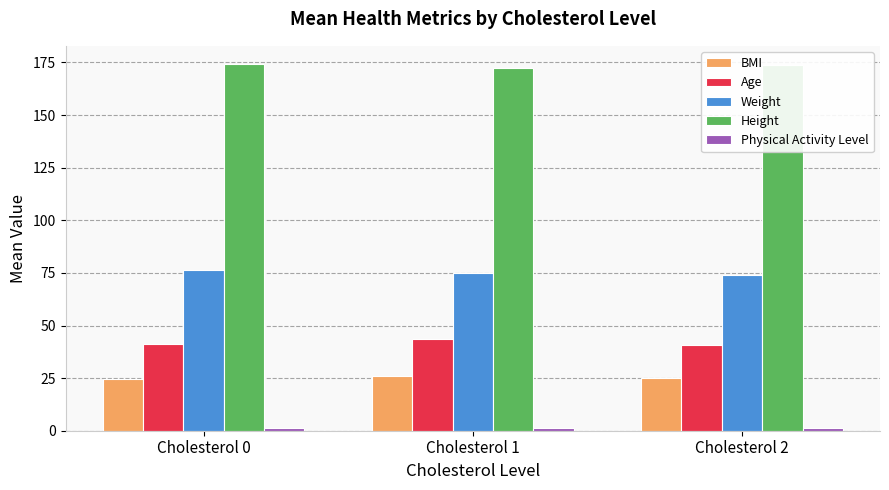

Where does the Weight series first go above 75?

Cholesterol 0